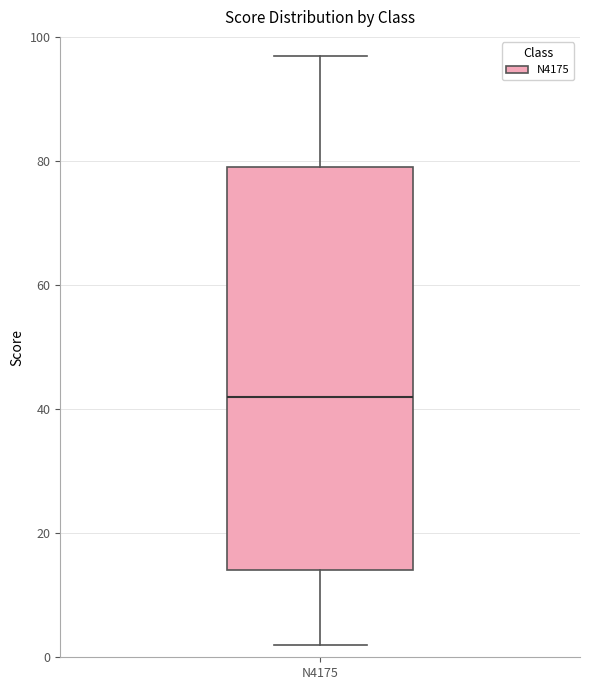

Read this box plot against the y-axis: the position of the median line, the range covered by the box, and the ends of both whiskers. The values are not printed on the chart, so give them approximately, as read against the axis.

median 42, box 14 to 80, whiskers 2 to 98